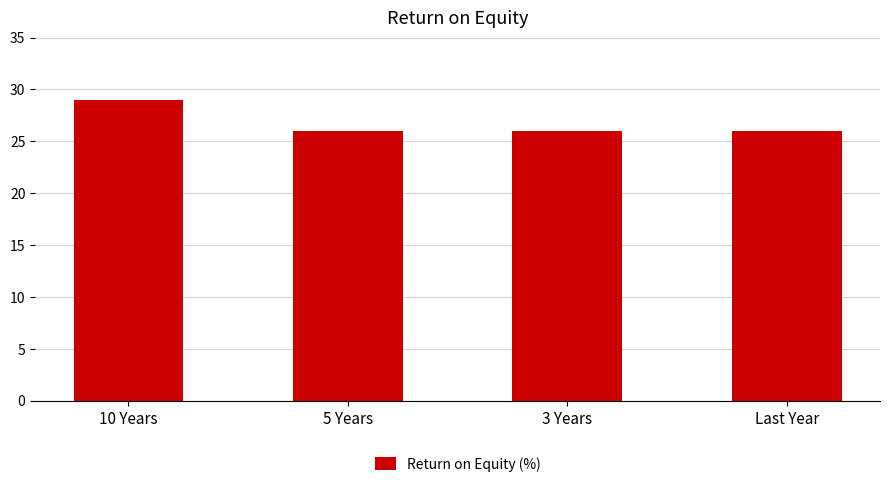

Does the chart contain any negative values?

No